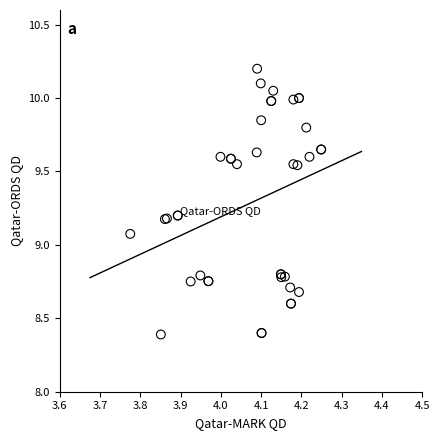

What Y value in the scatter plot is closest to 9?

9.1